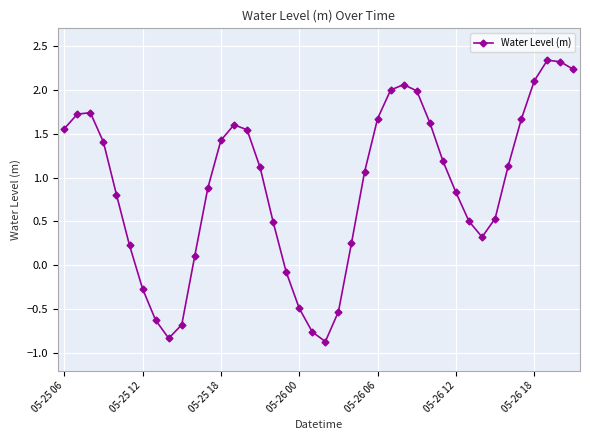

What is the minimum value shown in the chart?

-0.9